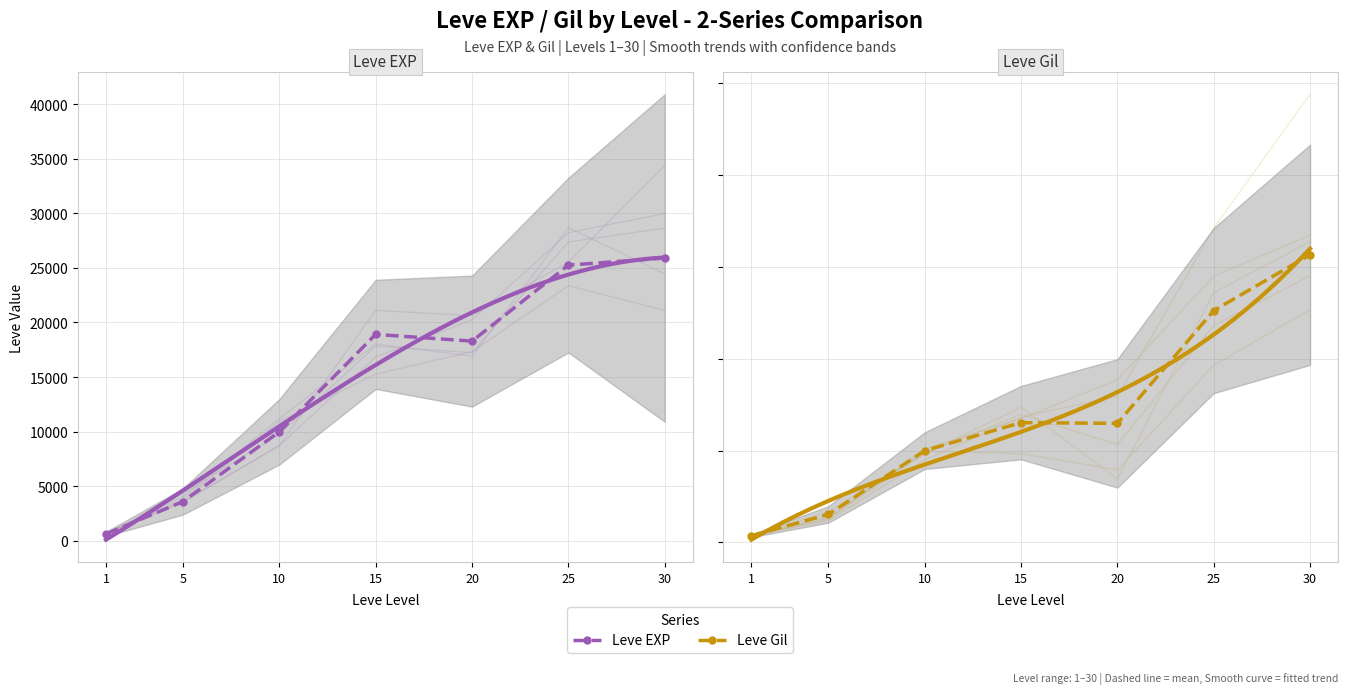

At which label is Leve EXP closest to 13265?

10